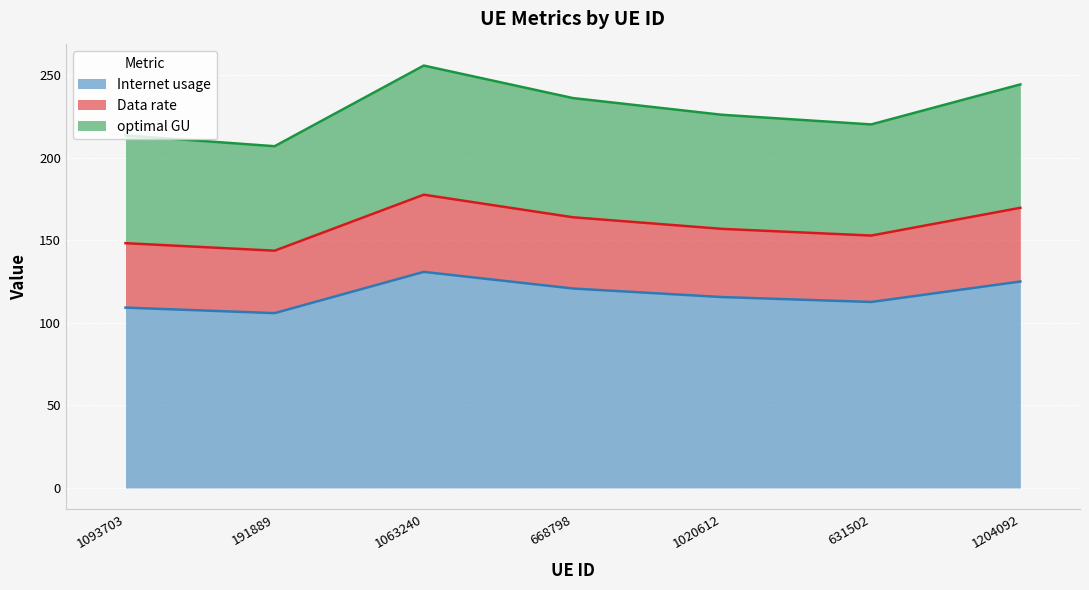

What are all the series names shown in the legend?

Internet usage, Data rate, optimal GU